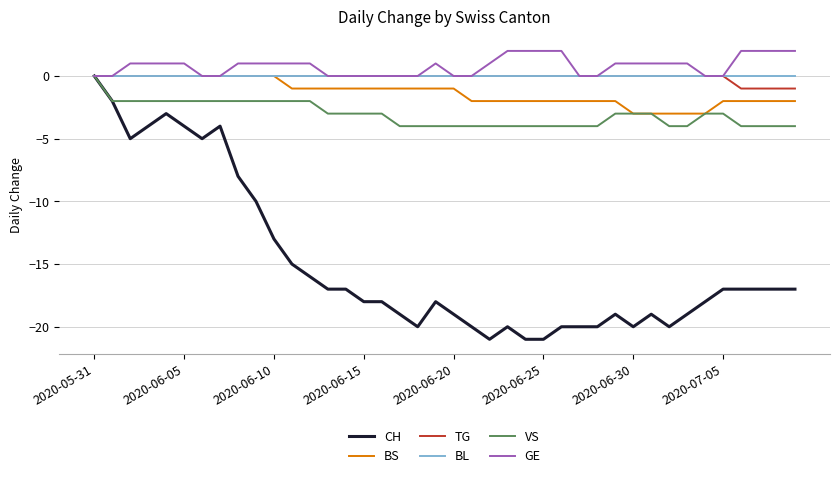

Which series has the widest spread of values?

CH